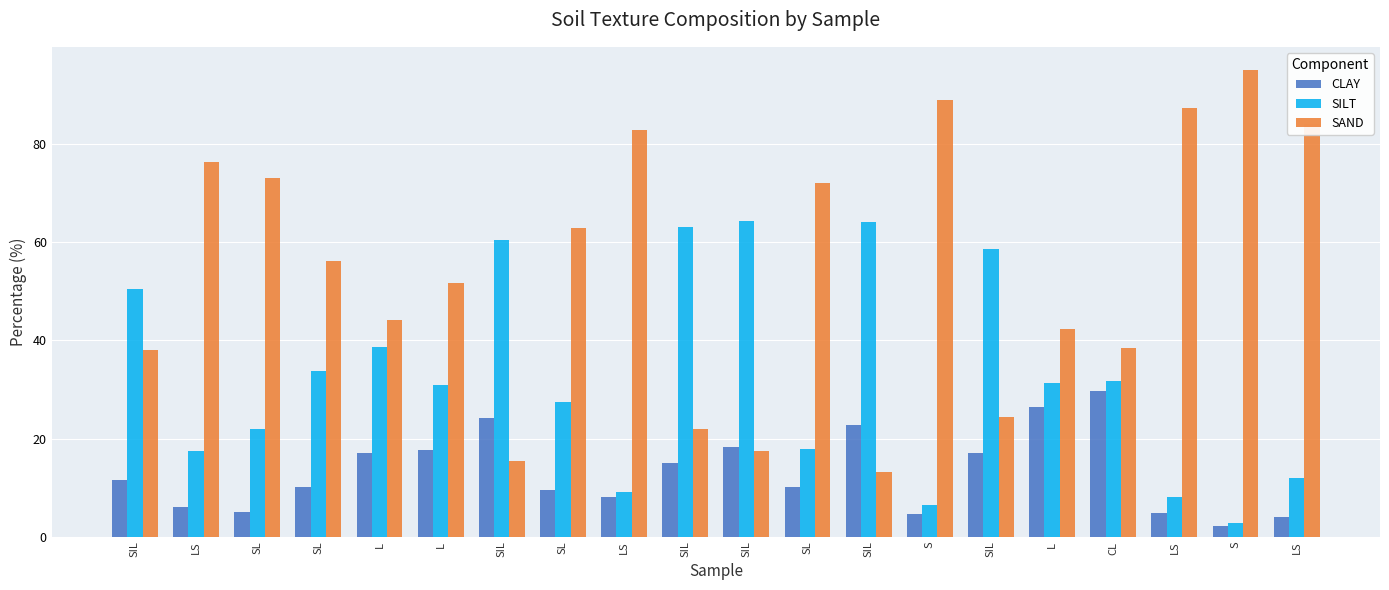

What are all the series names shown in the legend?

CLAY, SILT, SAND